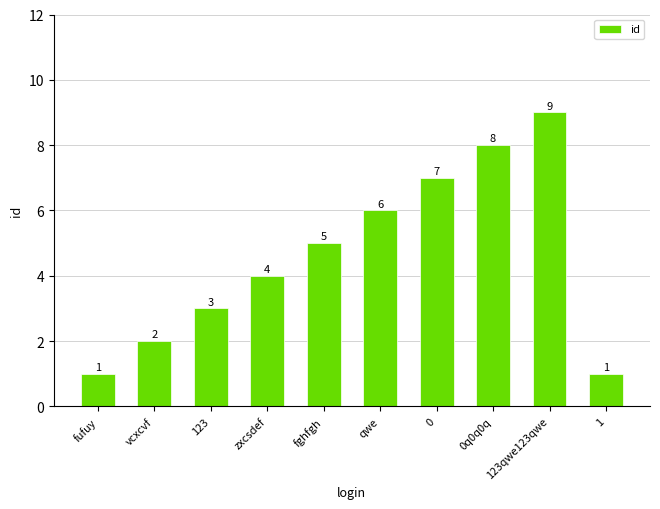

Reading right to left, what are all the values shown in this chart?

1	9	8	7	6	5	4	3	2	1